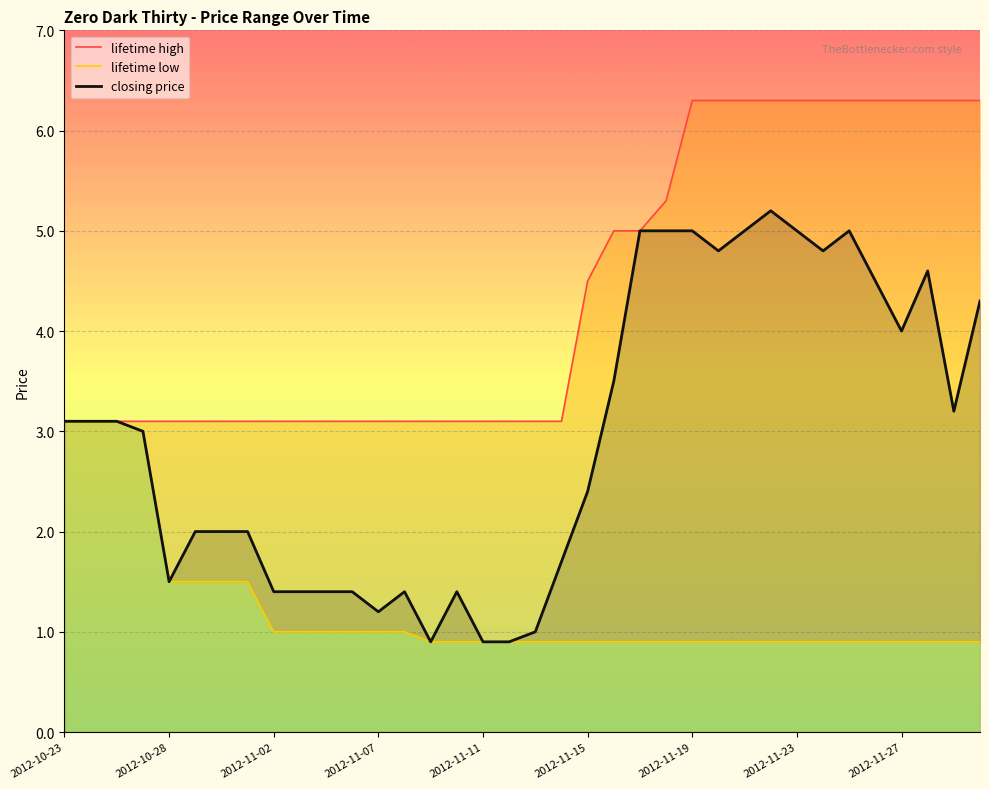

At 2012-11-15, list the series in order from smallest to largest.

lifetime low, closing price, lifetime high